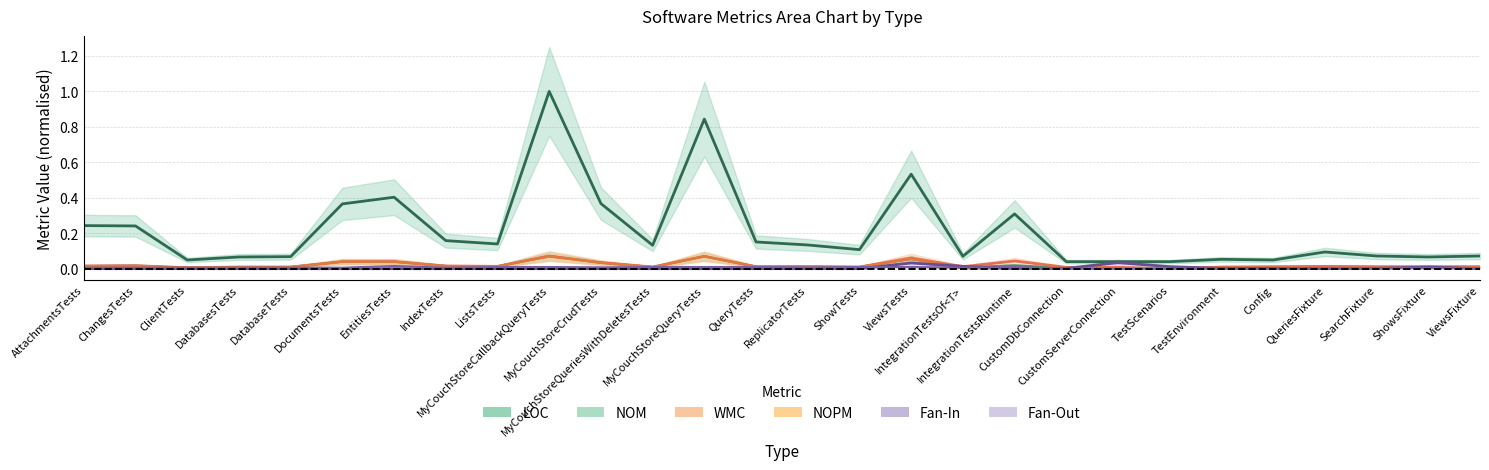

Does the chart have visible grid lines?

Yes